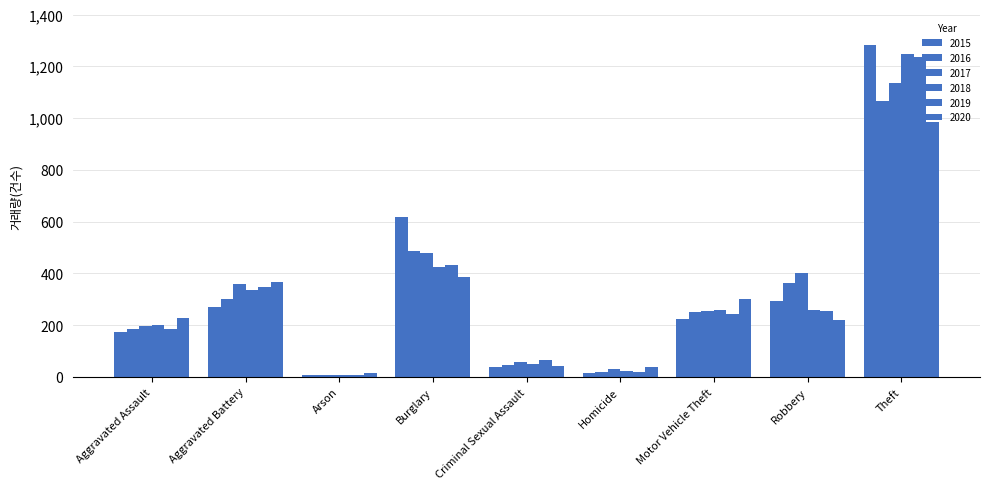

Count the number of data series in this chart.

6